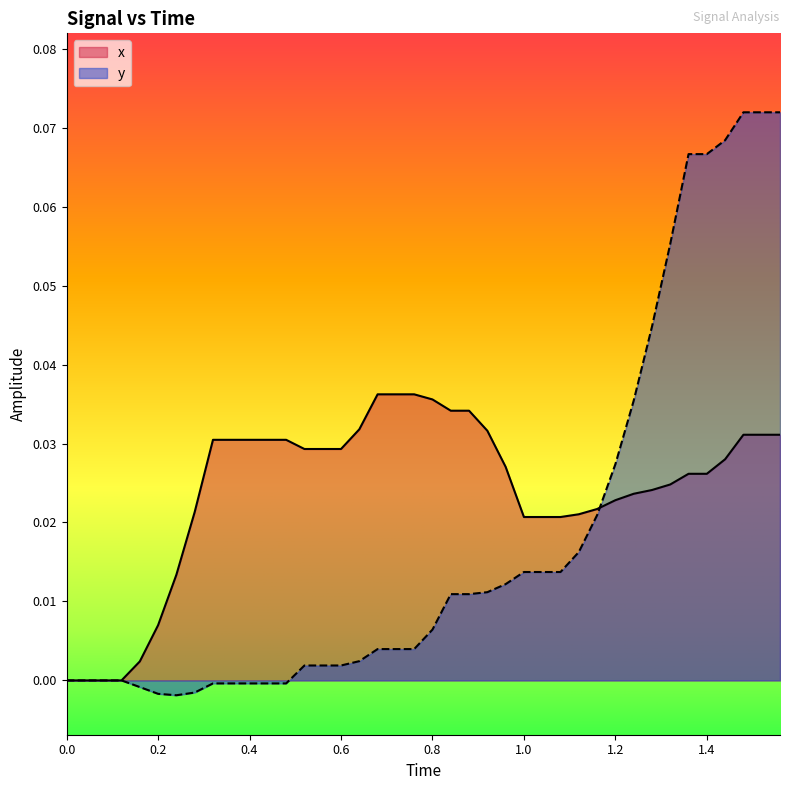

How many categories are shown in the chart?

40